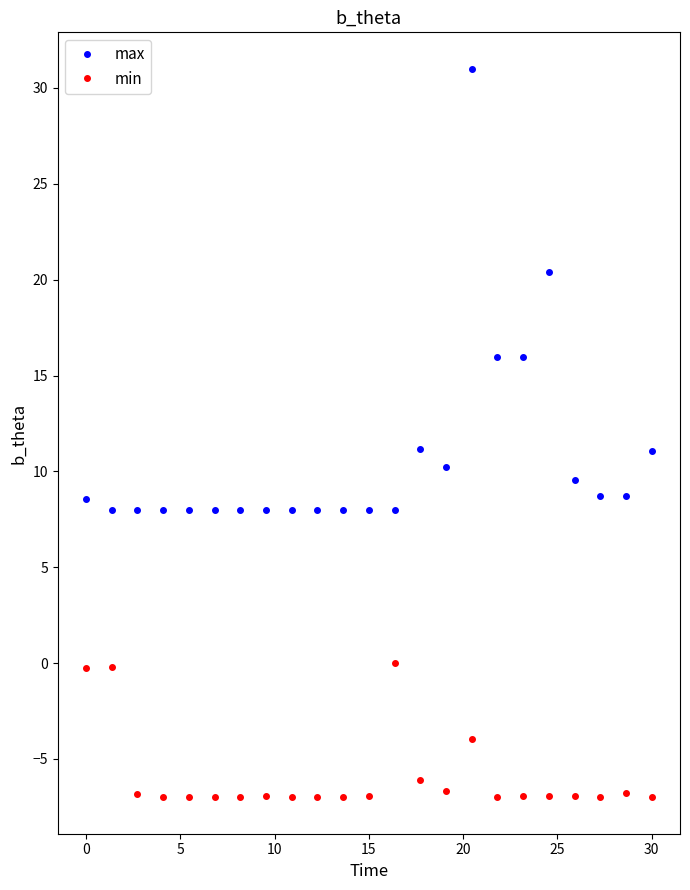

What is the sum of all max values?

247.3